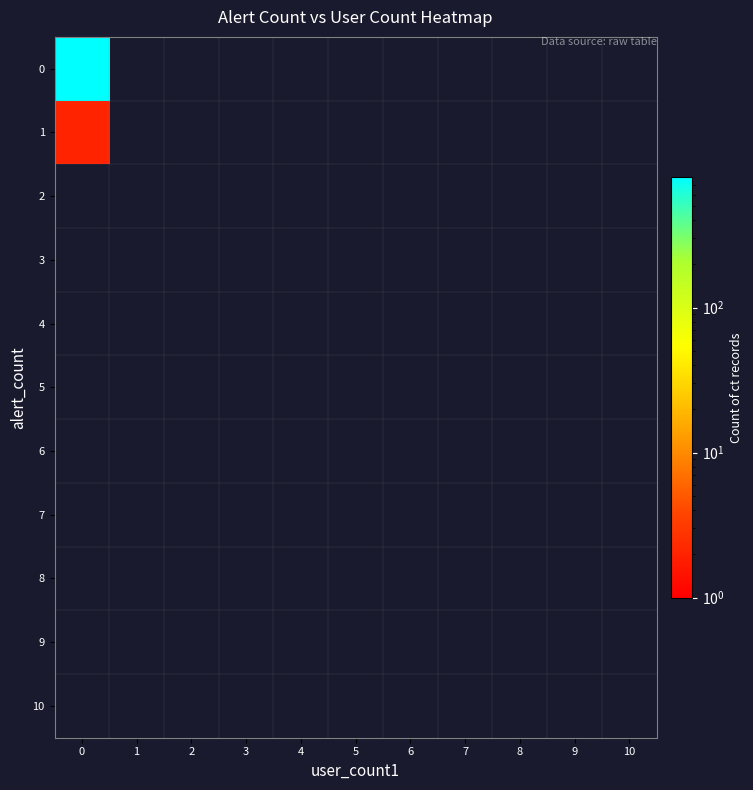

Reading left to right, list all the values displayed in this chart.

row_0: 793	0	0	0	0	0	0	0	0	0	0
row_1: 2	0	0	0	0	0	0	0	0	0	0
row_2: 0	0	0	0	0	0	0	0	0	0	0
row_3: 0	0	0	0	0	0	0	0	0	0	0
row_4: 0	0	0	0	0	0	0	0	0	0	0
row_5: 0	0	0	0	0	0	0	0	0	0	0
row_6: 0	0	0	0	0	0	0	0	0	0	0
row_7: 0	0	0	0	0	0	0	0	0	0	0
row_8: 0	0	0	0	0	0	0	0	0	0	0
row_9: 0	0	0	0	0	0	0	0	0	0	0
row_10: 0	0	0	0	0	0	0	0	0	0	0